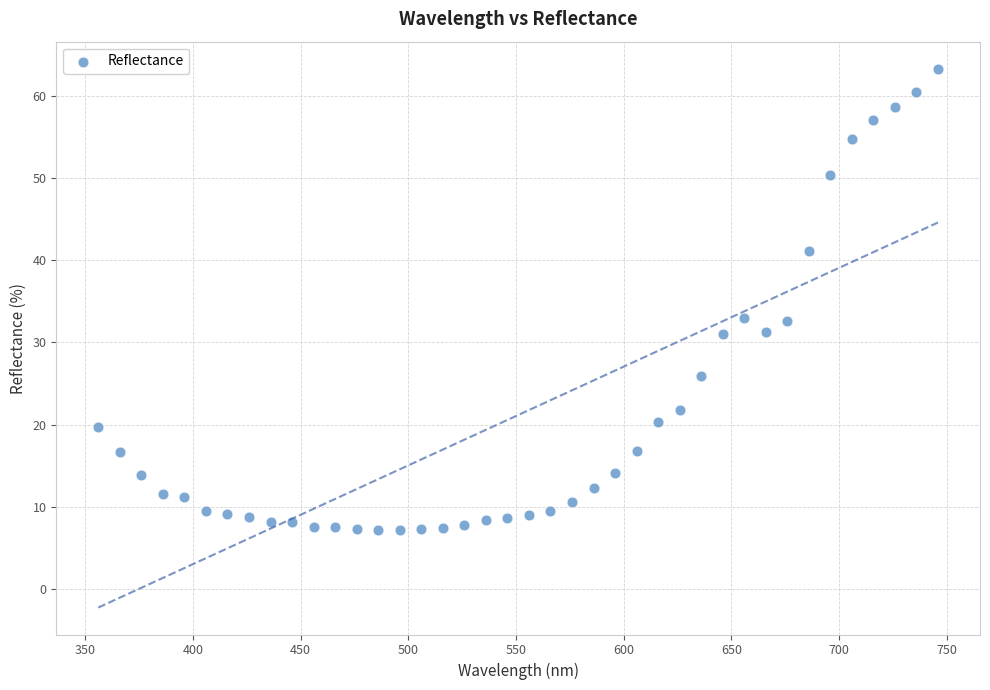

What is the range of Y values (max minus min)?

56.2